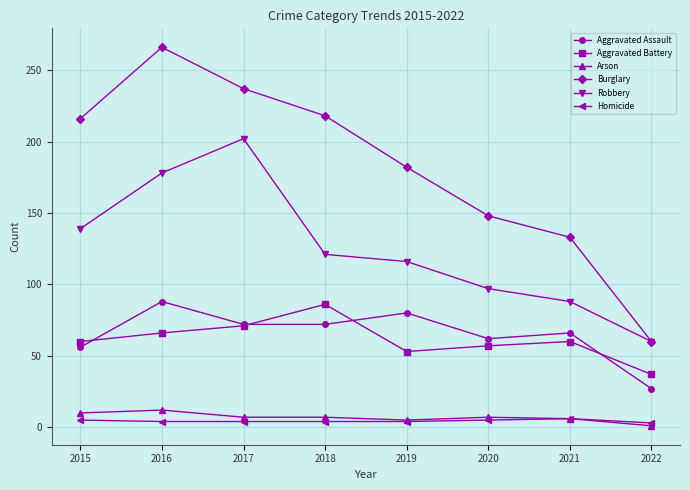

True or false: Aggravated Battery and Burglary intersect in this chart.

False